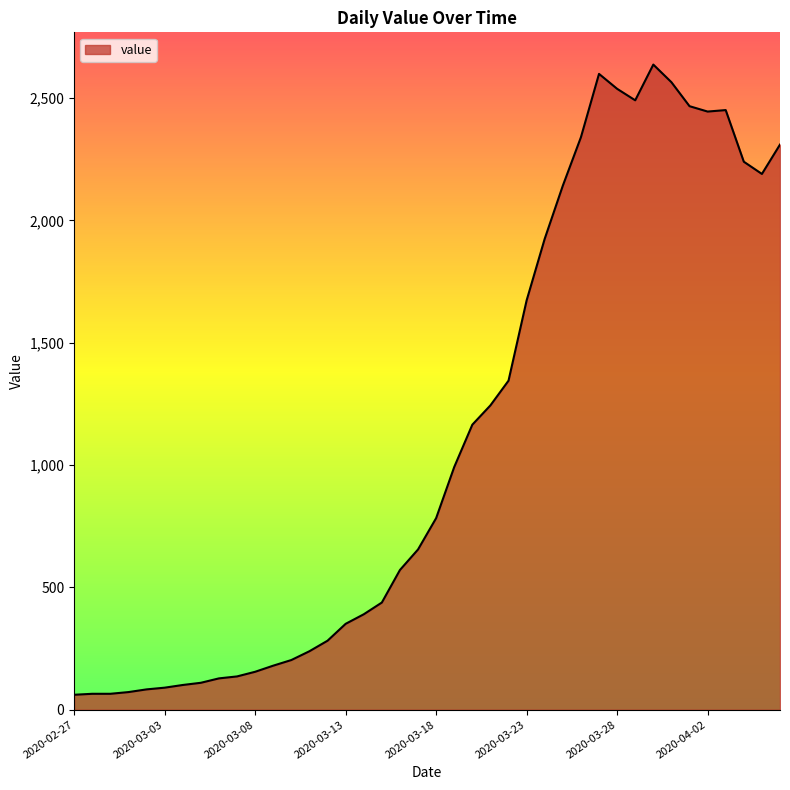

What is the difference between the maximum and minimum values?

2576